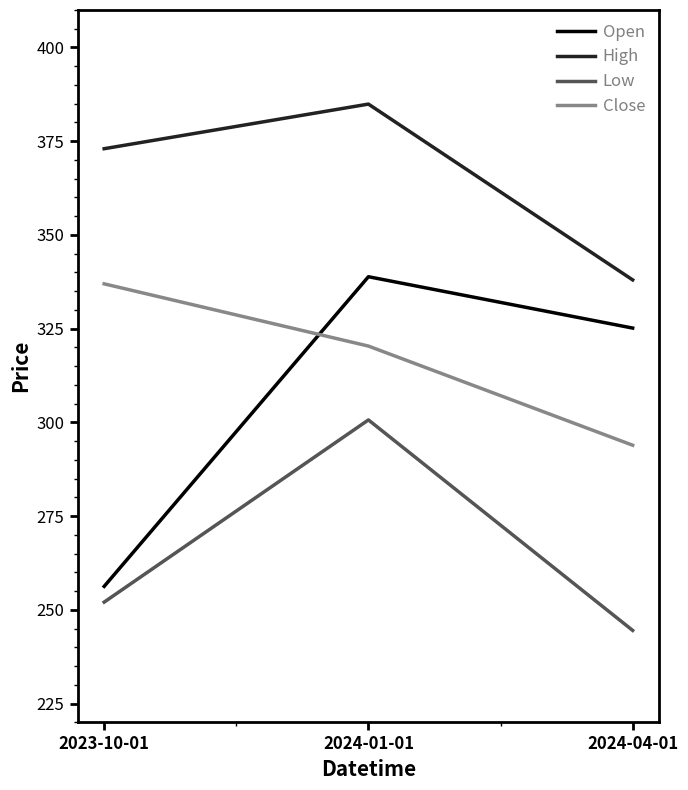

How many lines are shown in the chart?

4